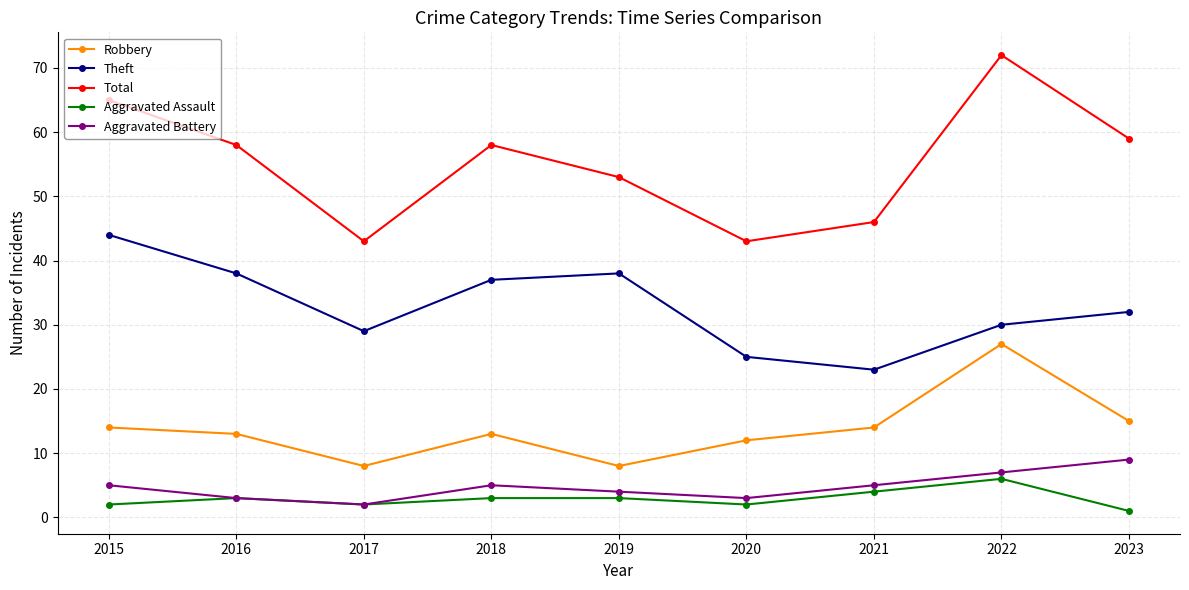

At which category does Aggravated Assault reach its first local peak?

2016